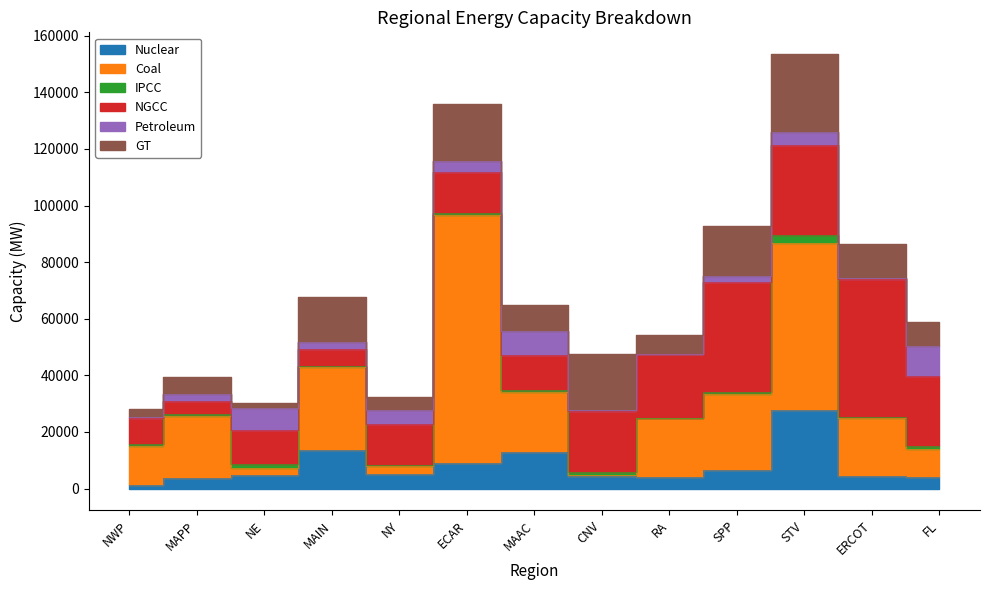

List the labels in order of Coal value, smallest first.

CNV, NE, NY, FL, NWP, ERCOT, RA, MAAC, MAPP, SPP, MAIN, STV, ECAR